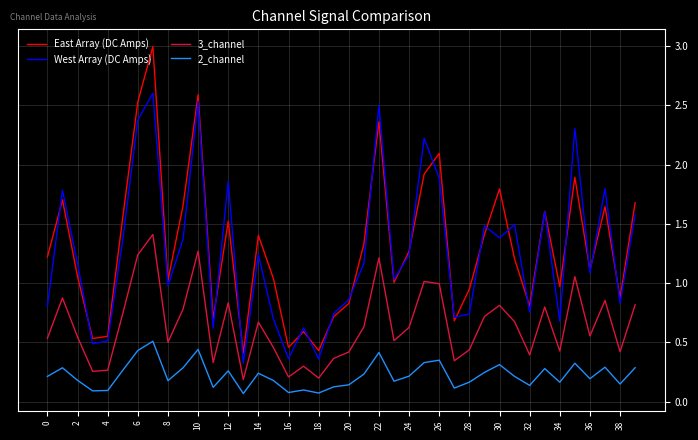

Does the chart have visible grid lines?

Yes